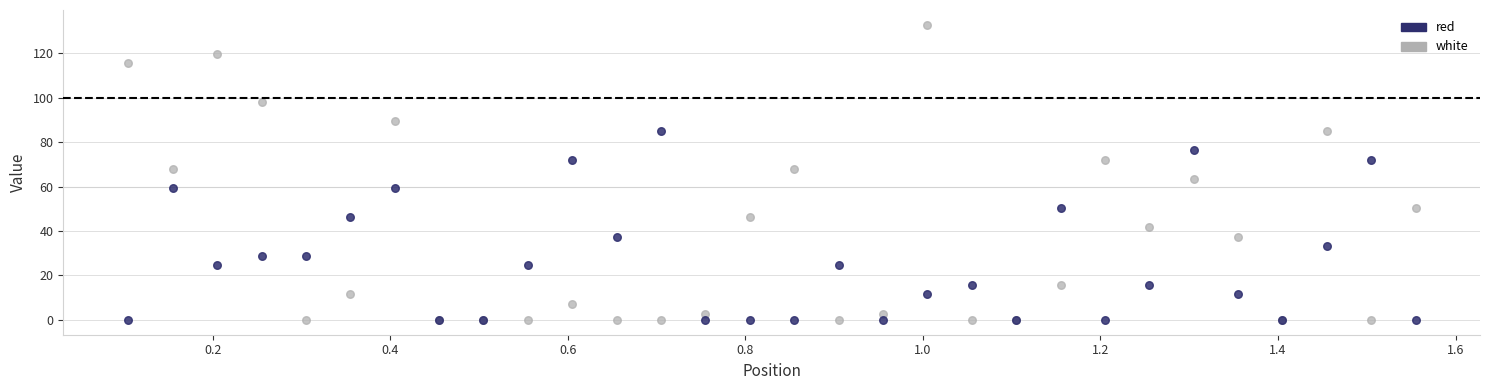

Which series has the widest spread of Y values?

white